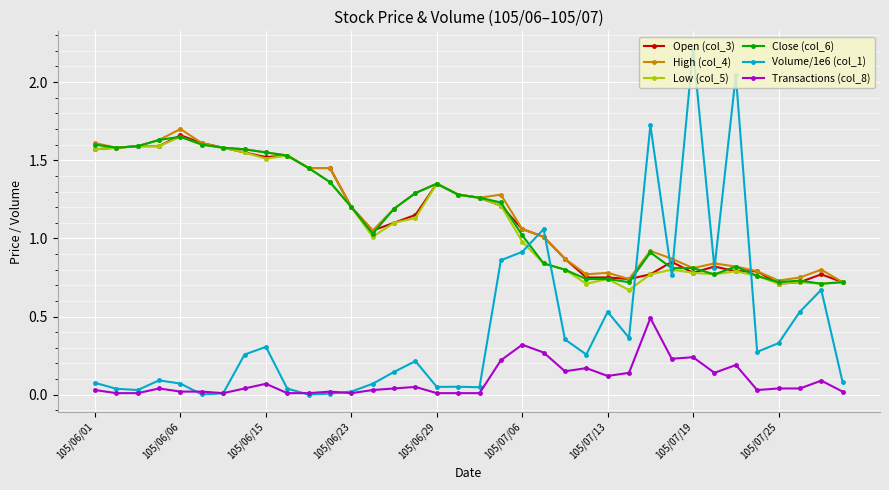

True or false: Open (col_3) and Transactions (col_8) intersect in this chart.

False